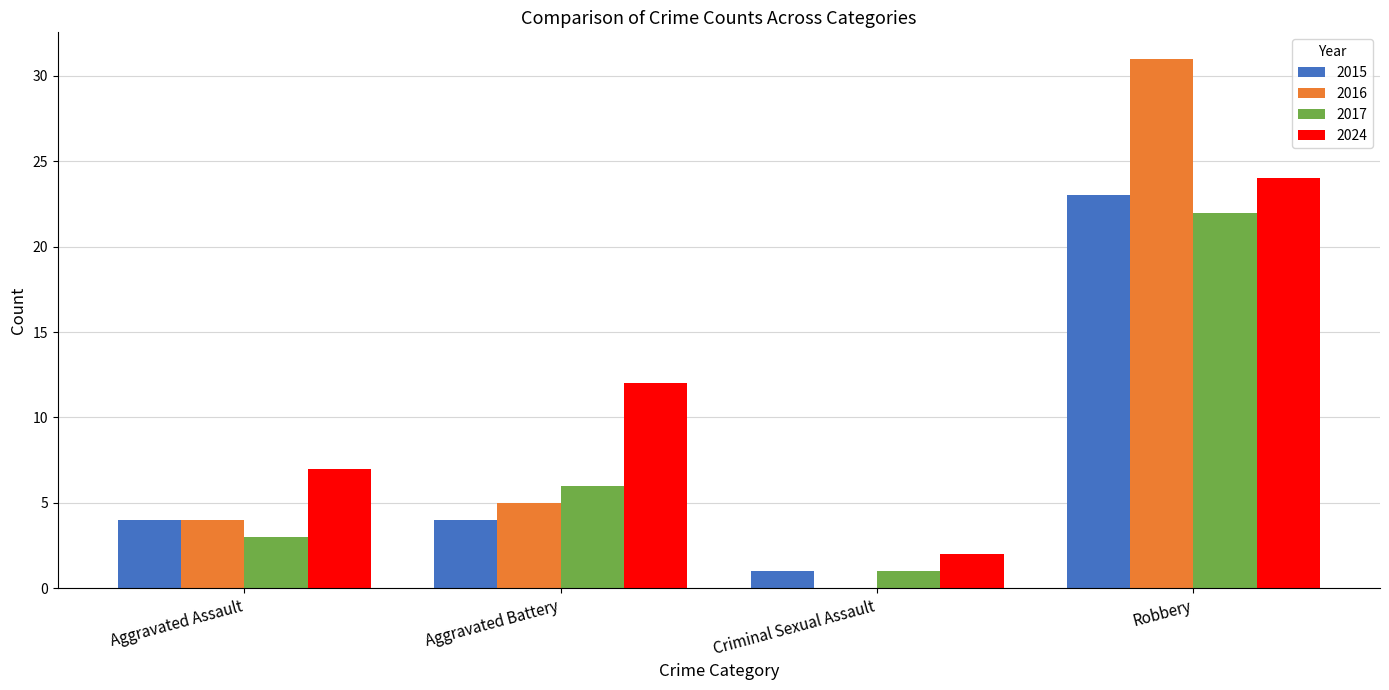

Is the value of 2015 at Aggravated Assault greater than the value of 2024 at Aggravated Battery?

No